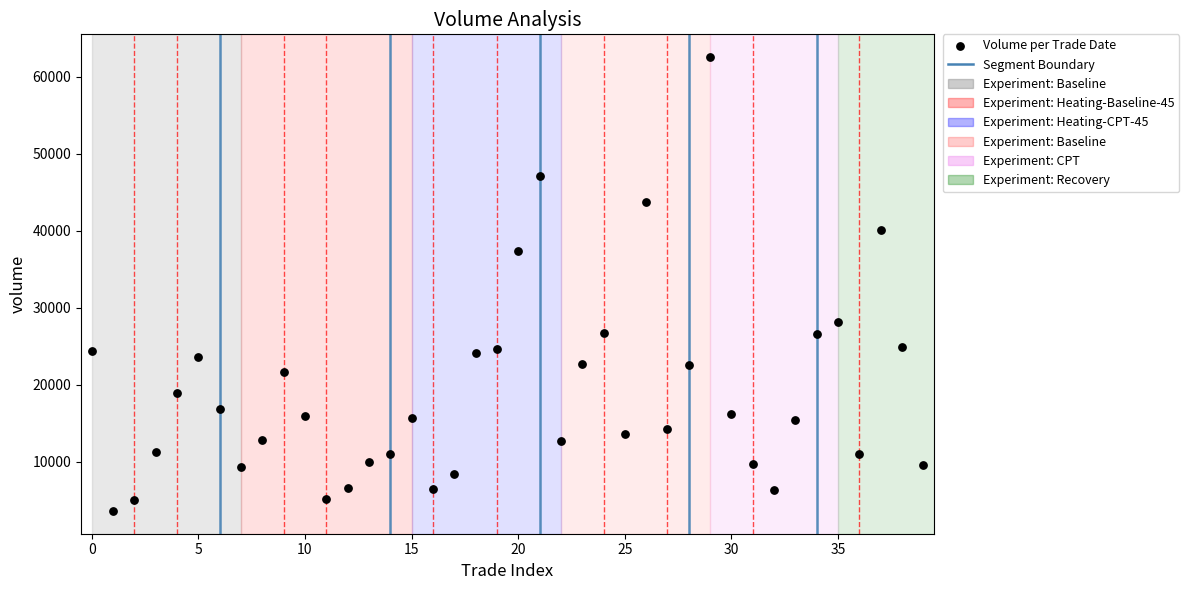

What is the range of Y values (max minus min)?

58915